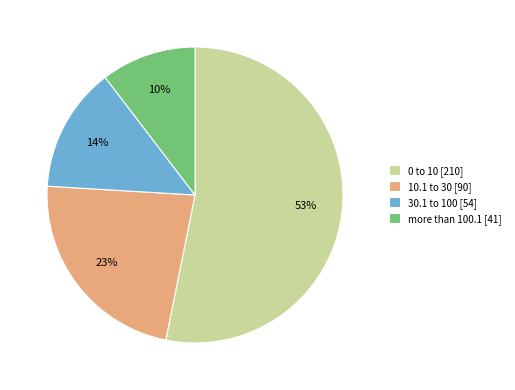

How many segments does this pie chart have?

4